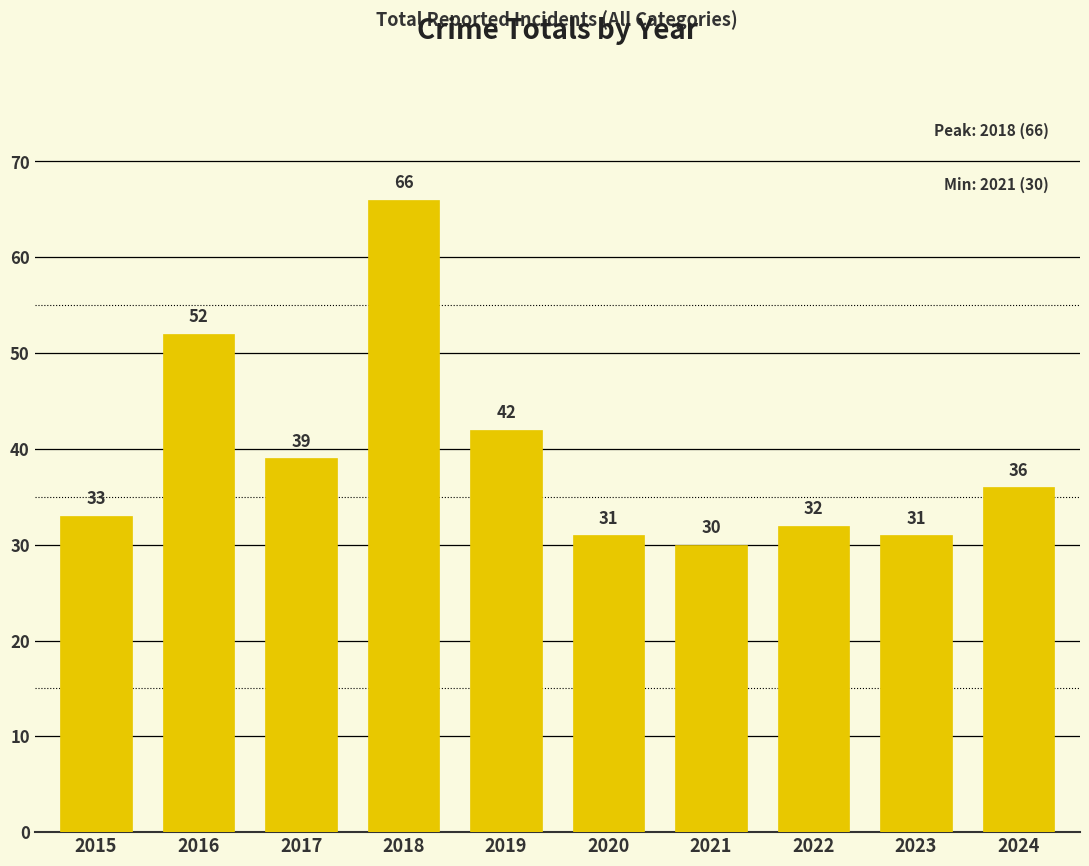

What is the value of the 9th bar from the left?

31